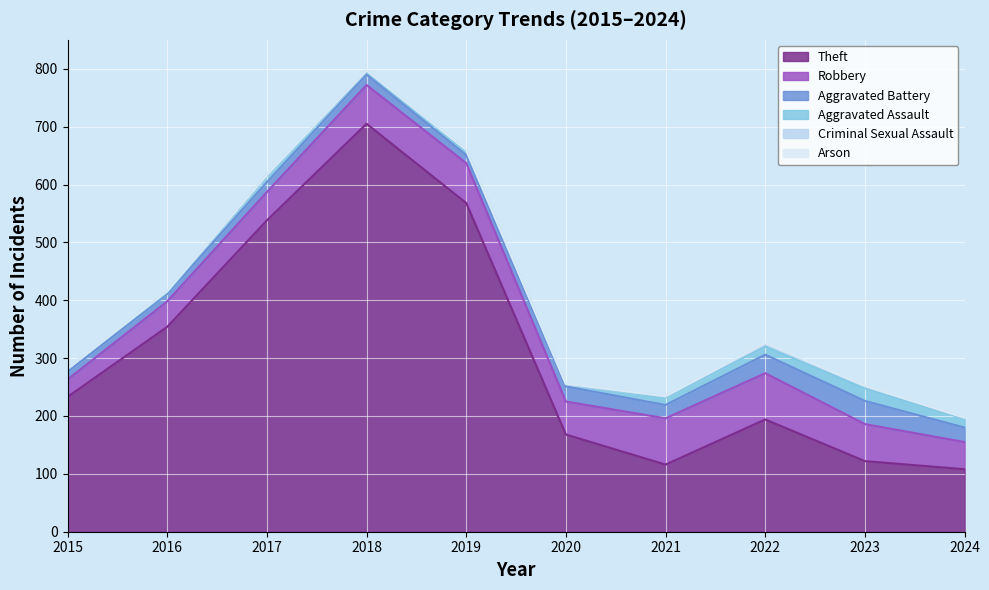

What is the sum of all Theft values?

3106